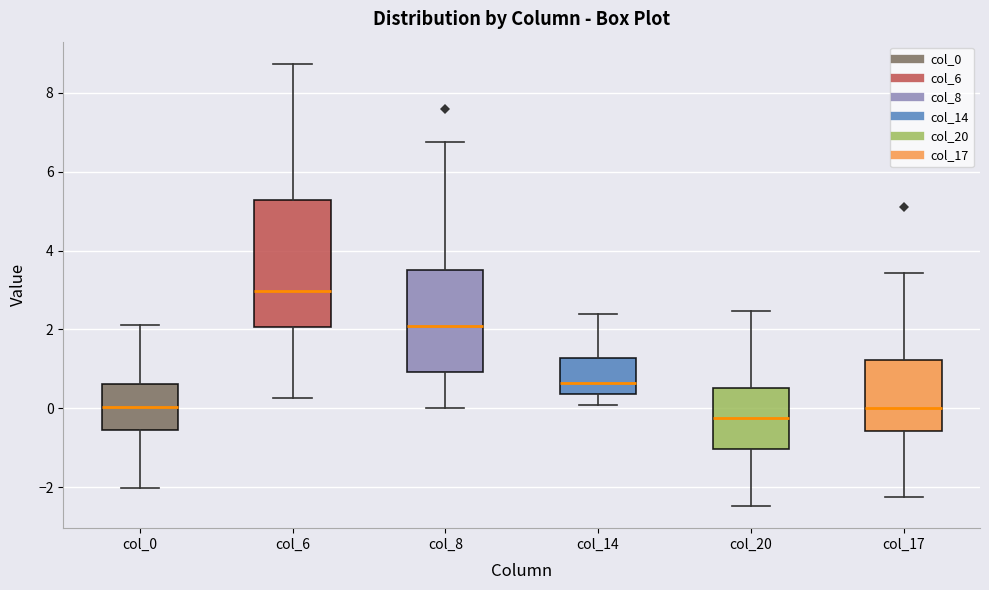

Which box is the tallest, from its lower edge to its upper edge?

col_6